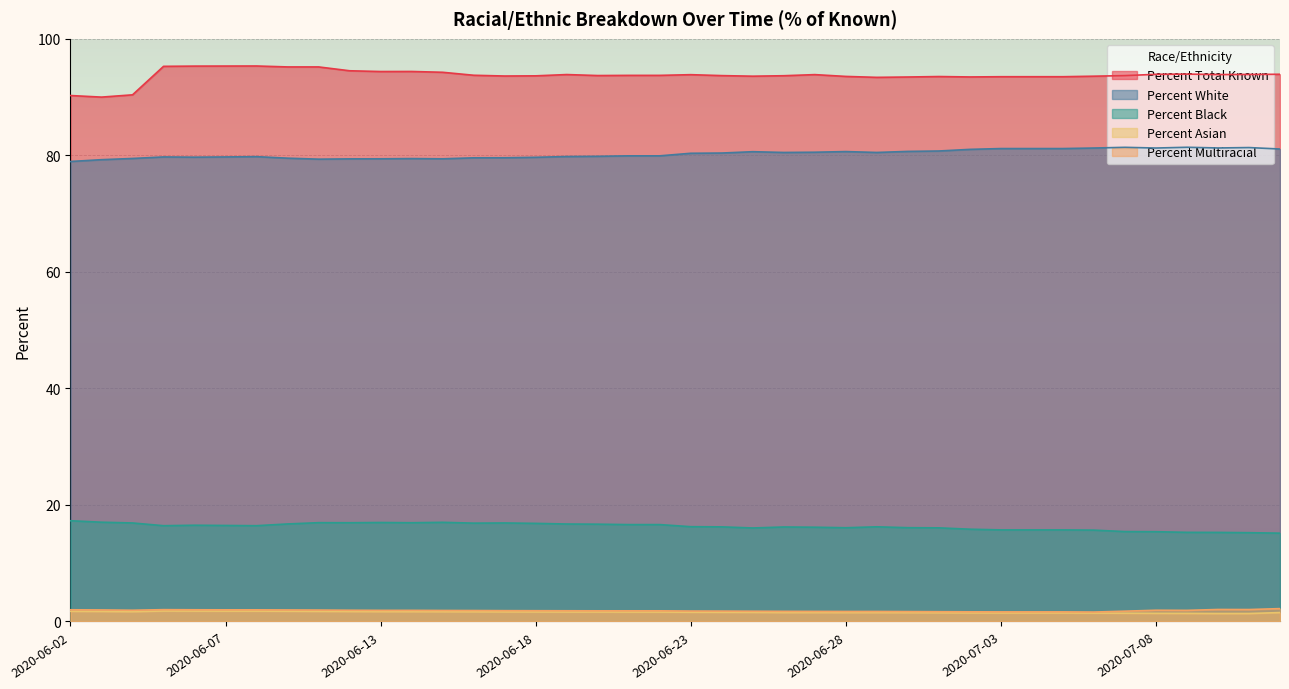

What is the label of the 22nd point from the left?

2020-06-24